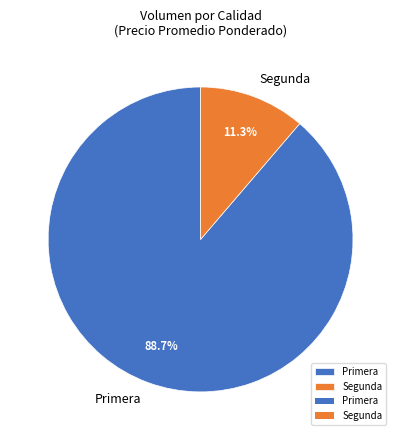

What percentage is the Primera slice, to the nearest percent?

89%